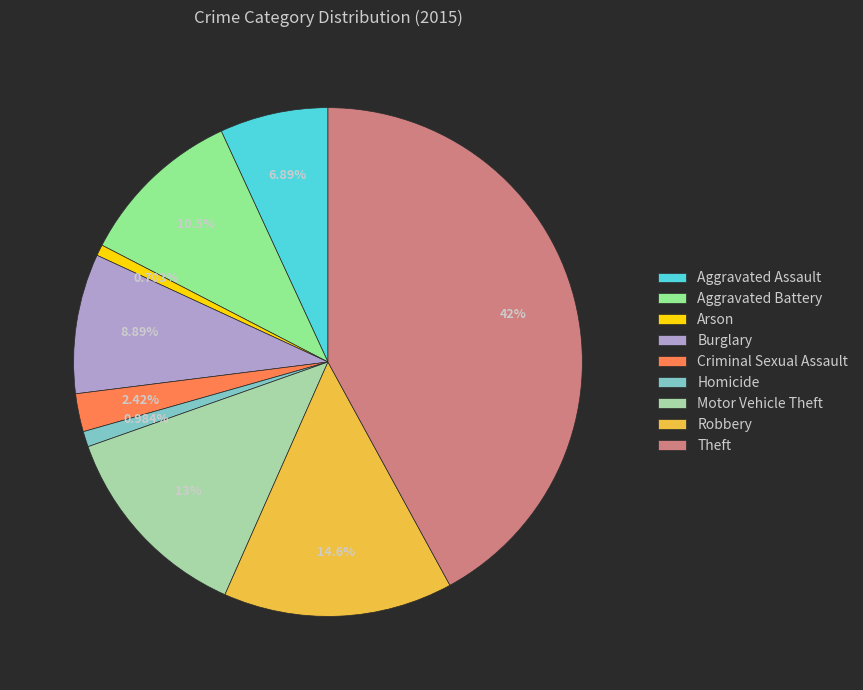

Which has a higher value, Aggravated Assault or Homicide?

Aggravated Assault